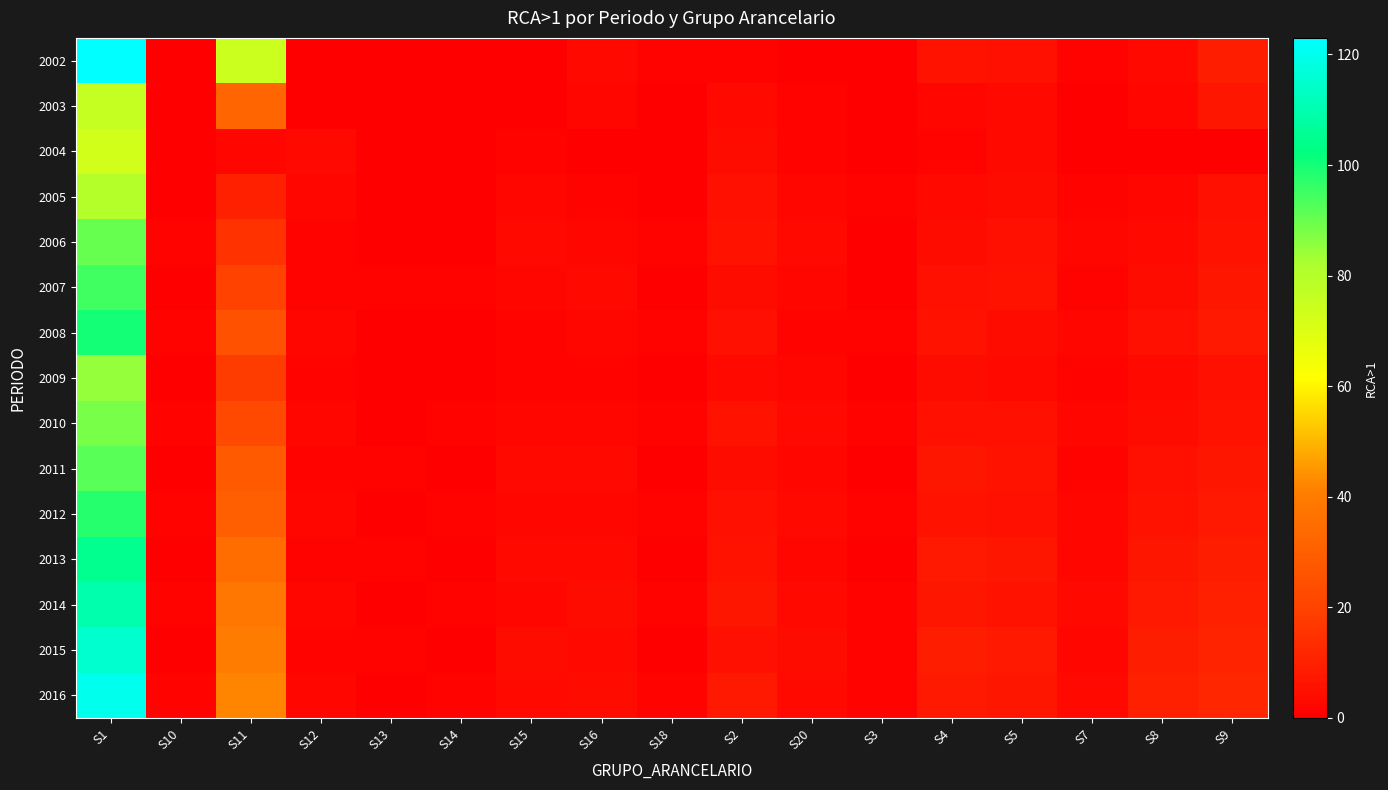

List the series in order of their peak value, lowest first.

2004, 2003, 2005, 2009, 2010, 2006, 2011, 2007, 2012, 2008, 2013, 2014, 2015, 2016, 2002